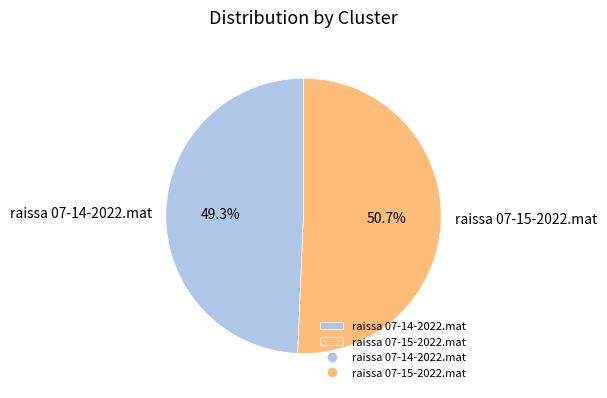

True or false: raissa 07-15-2022.mat accounts for 51% of the total.

True